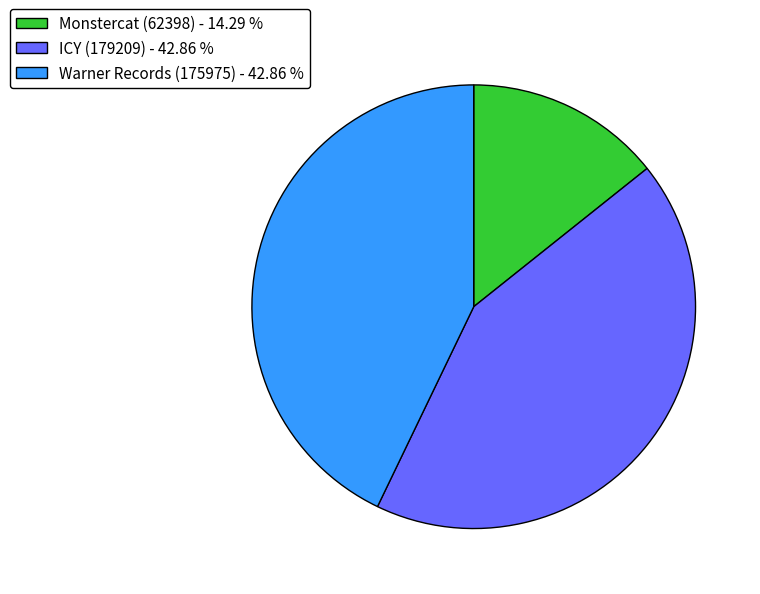

True or false: ICY (179209) accounts for 43% of the total.

True